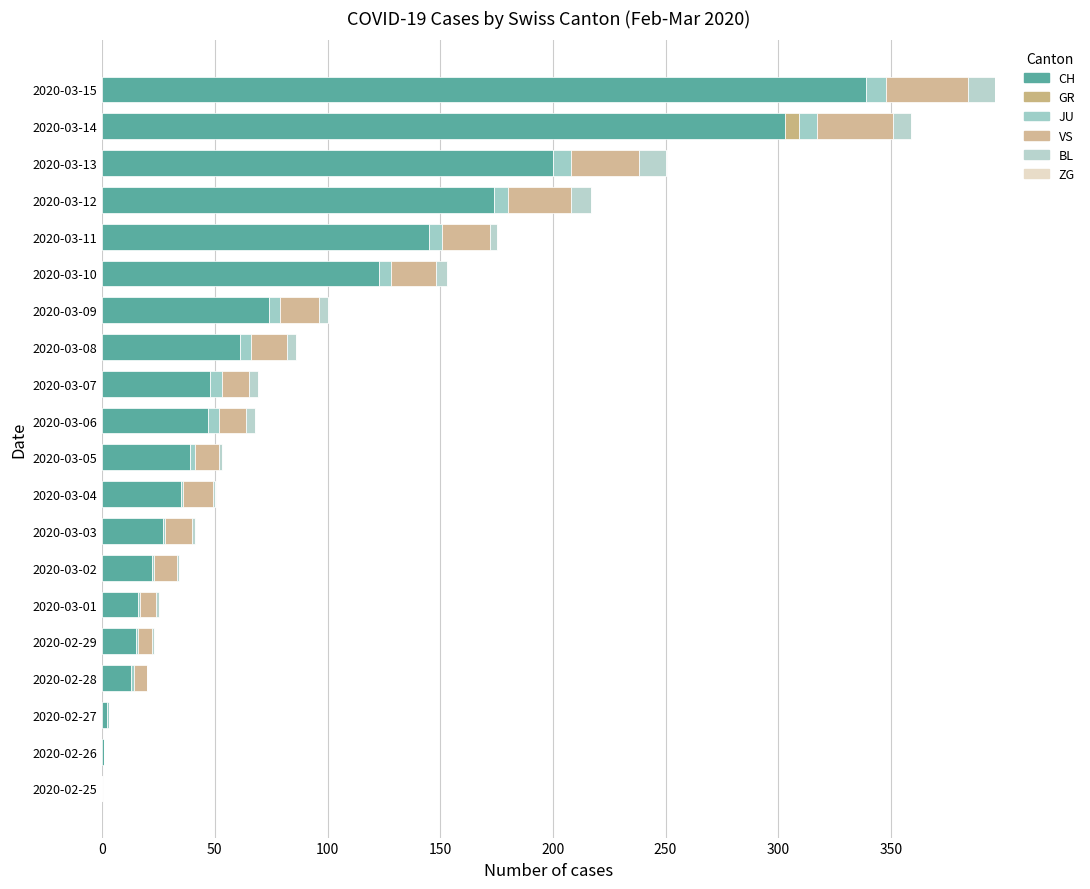

Which series has the largest total across all categories?

CH